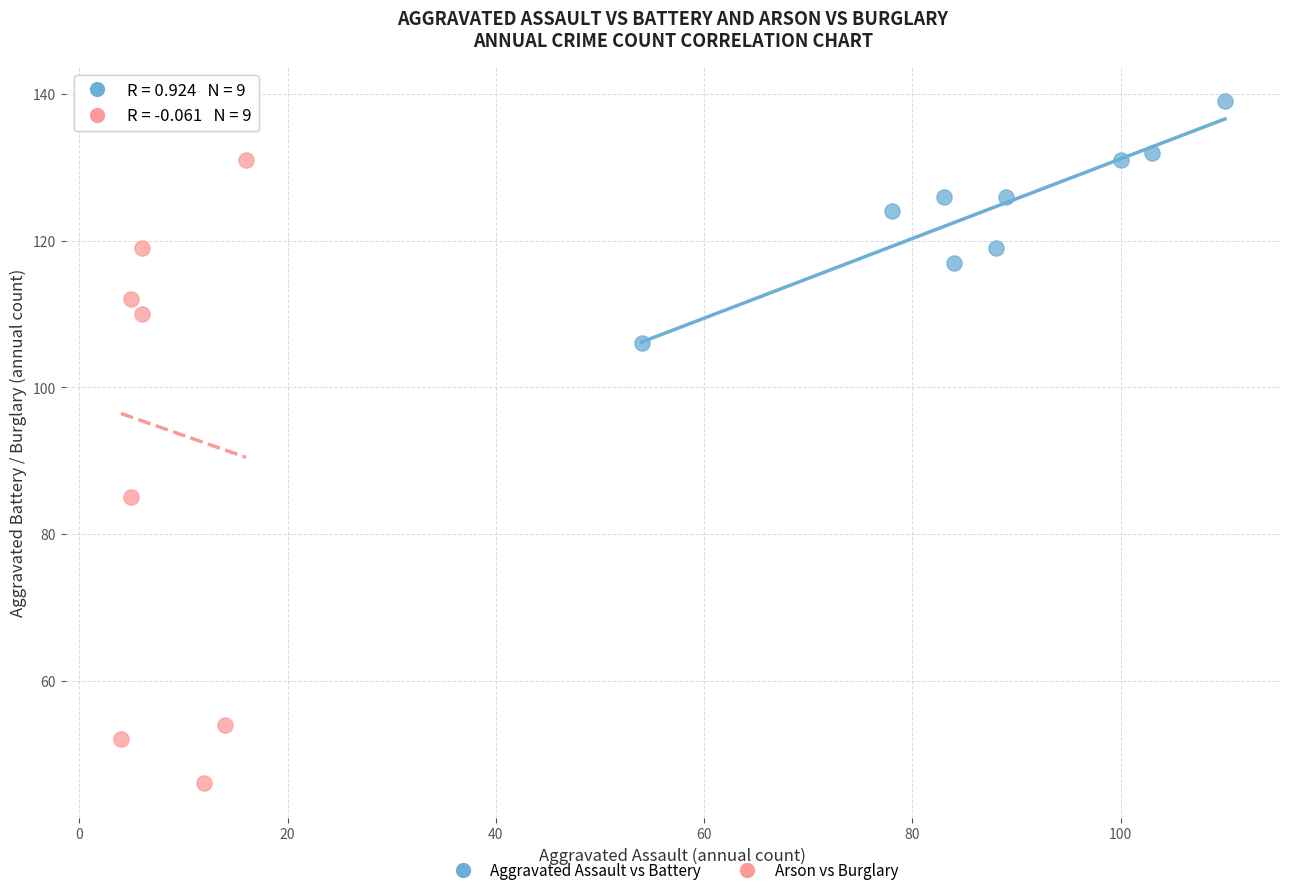

What are all the series names shown in the legend?

Aggravated Assault vs Battery, Arson vs Burglary